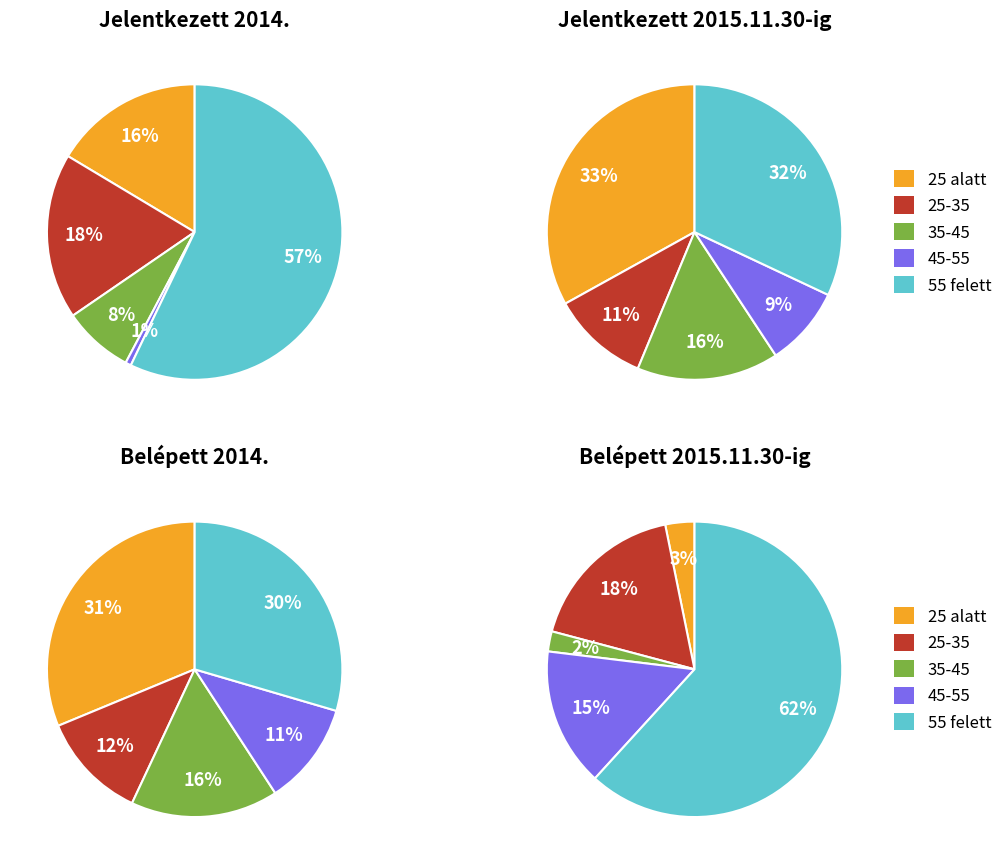

Count the number of slices in the pie.

5